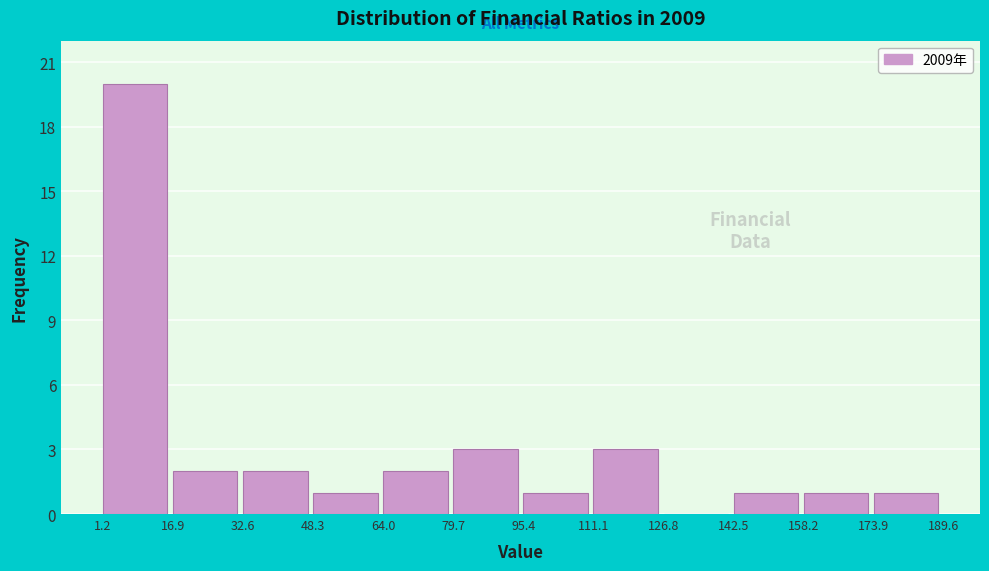

Reading left to right, transcribe this chart: for each bar, give the range it covers on the x-axis and its height. Neither the bar edges nor the heights are printed on the chart, so give them approximately, as read against the axes.

2 to 16: 20
16 to 32: 2
32 to 48: 2
48 to 64: 1
64 to 80: 2
80 to 96: 3
96 to 112: 1
112 to 126: 3
126 to 142: 0
142 to 158: 1
158 to 174: 1
174 to 190: 1